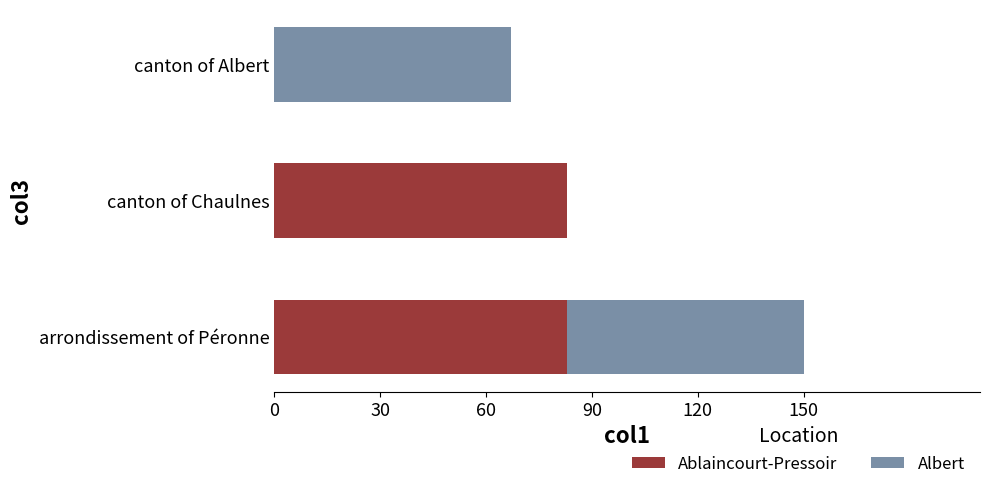

What is the sum of the Ablaincourt-Pressoir values at canton of Chaulnes and arrondissement of Péronne?

166